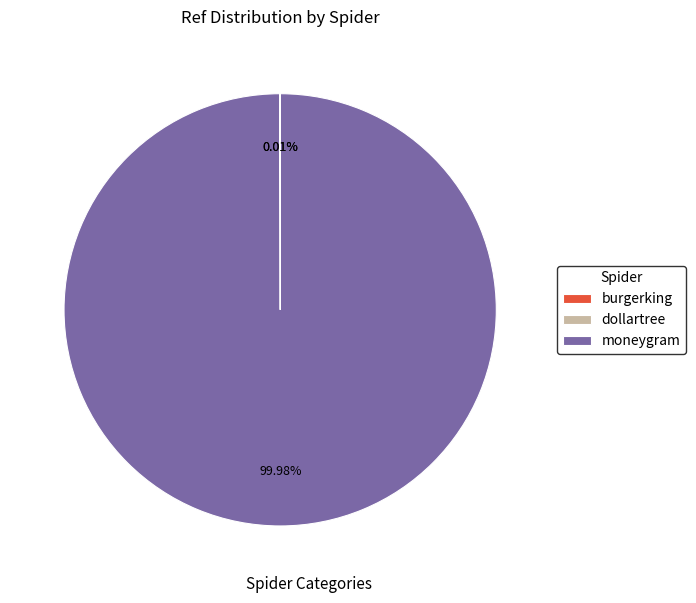

Does moneygram represent more than half of the total?

Yes